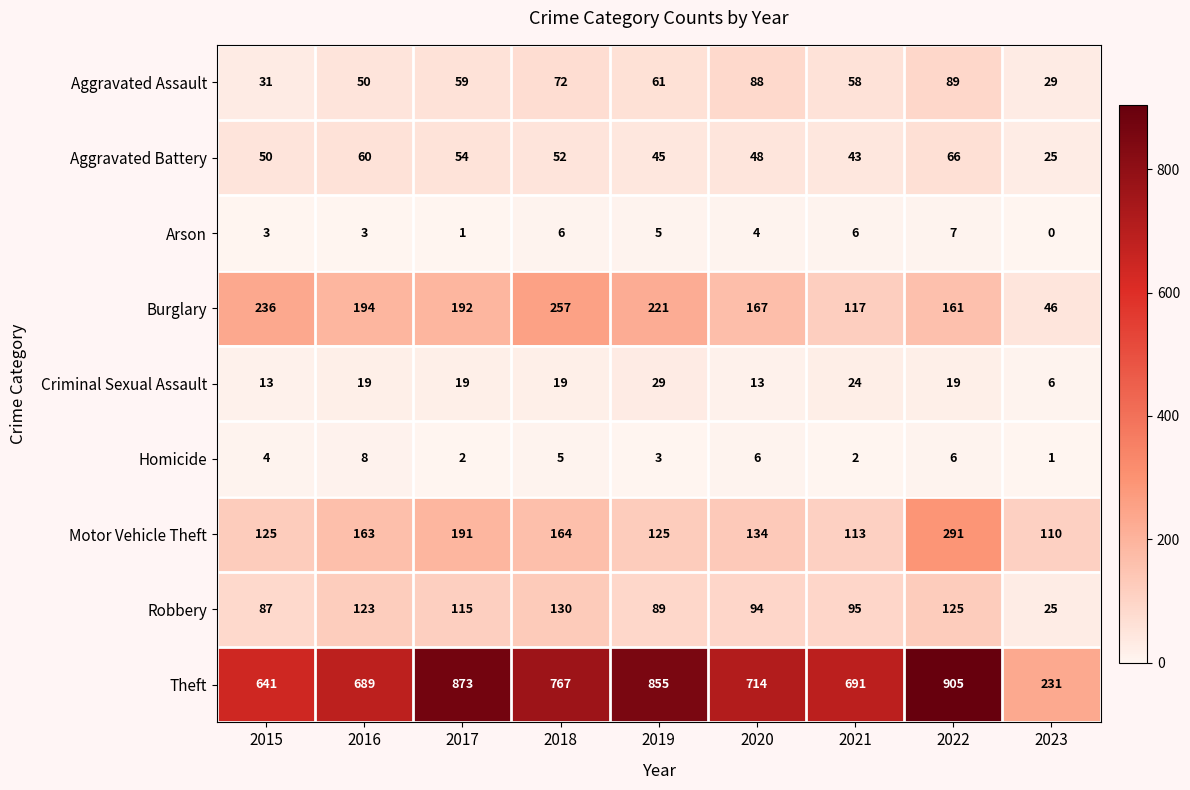

At which category does the chart reach its peak across all series?

2022